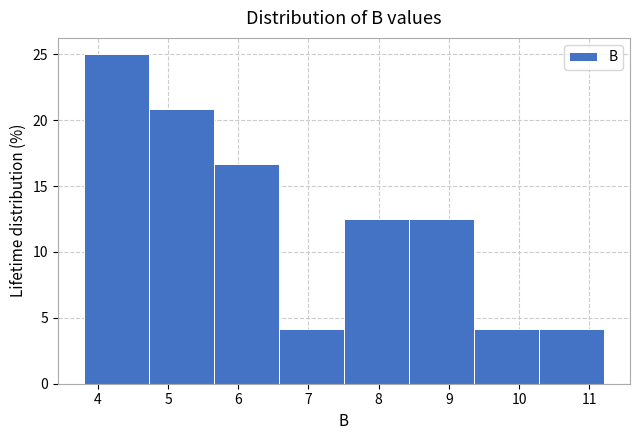

Which range on the x-axis has the tallest bar?

3.8 to 4.7